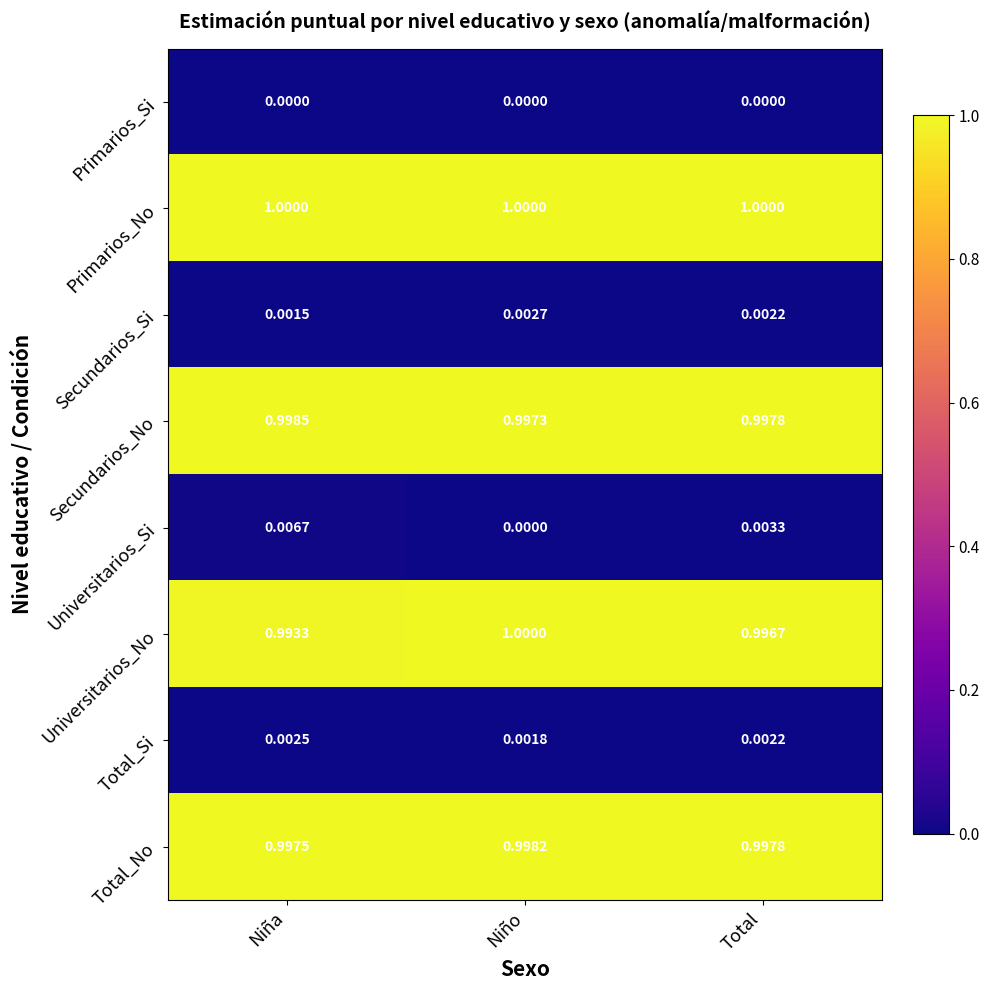

Which series has the largest total across all categories?

Primarios_No